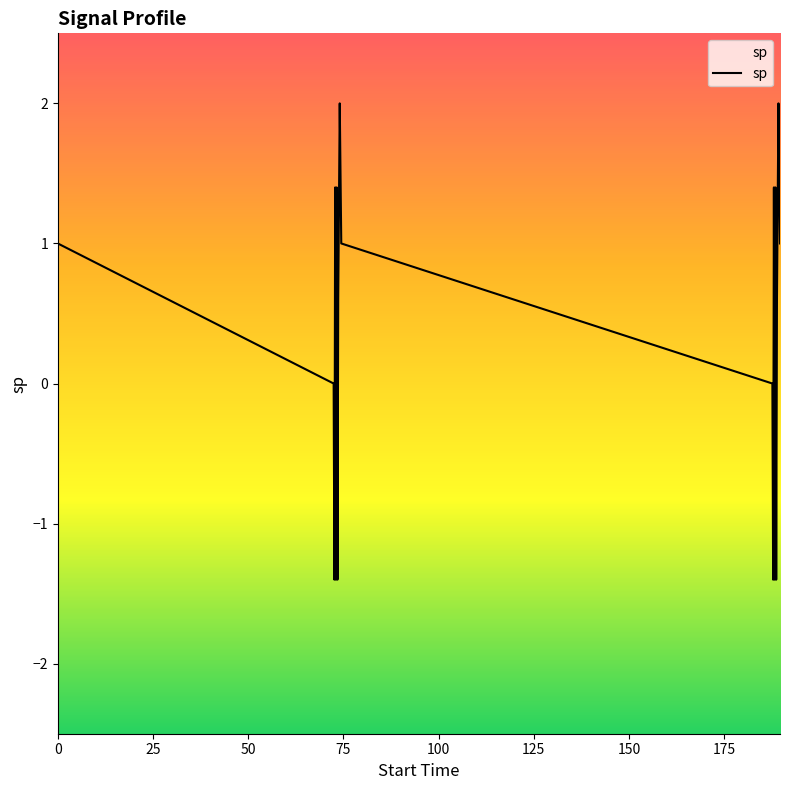

What is the smallest value displayed?

-1.4